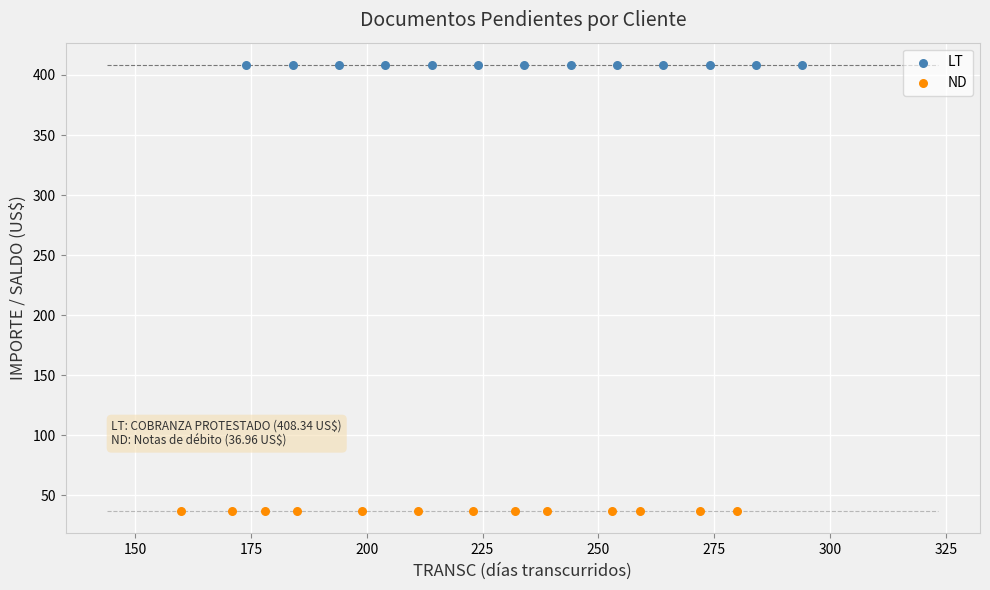

Which series reaches the maximum Y coordinate?

LT